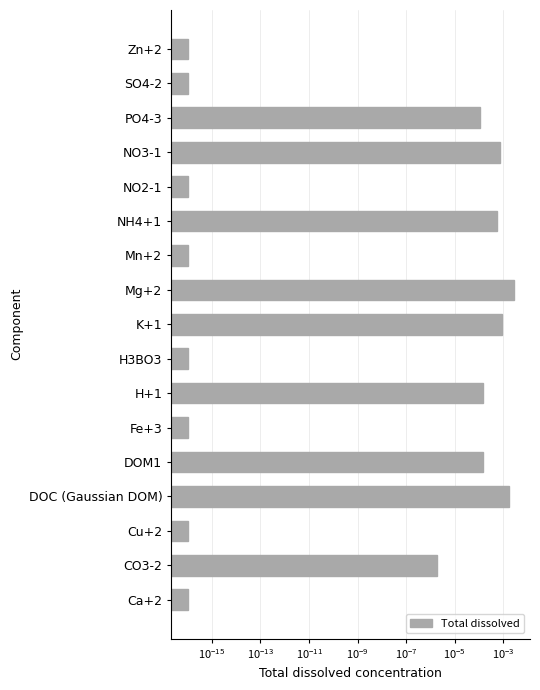

Are the bars horizontal?

Yes